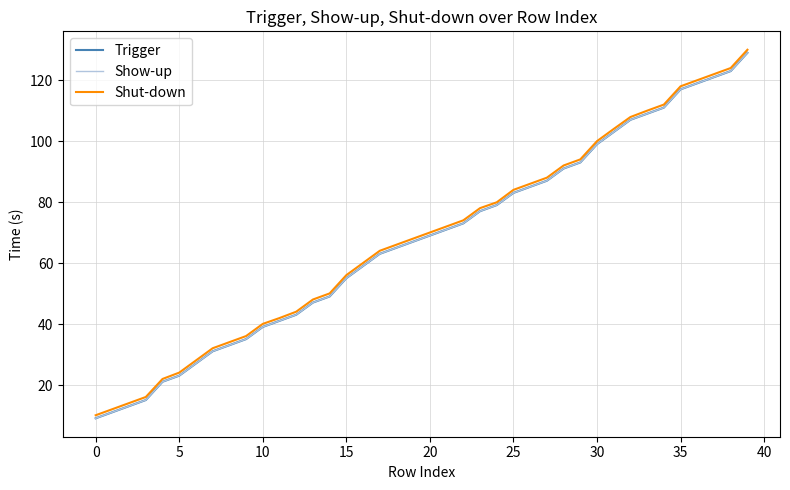

What is the maximum value shown in the chart?

130.1